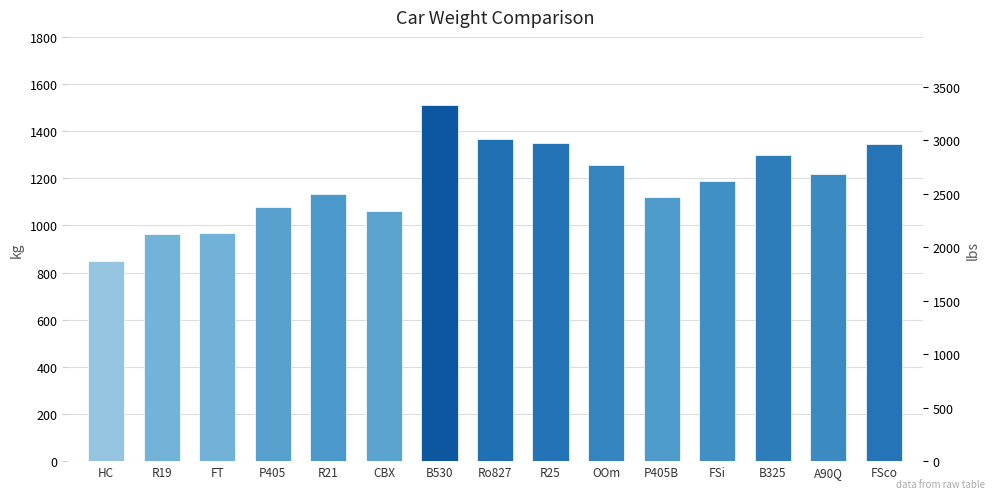

Which category has the highest value across all series?

B530